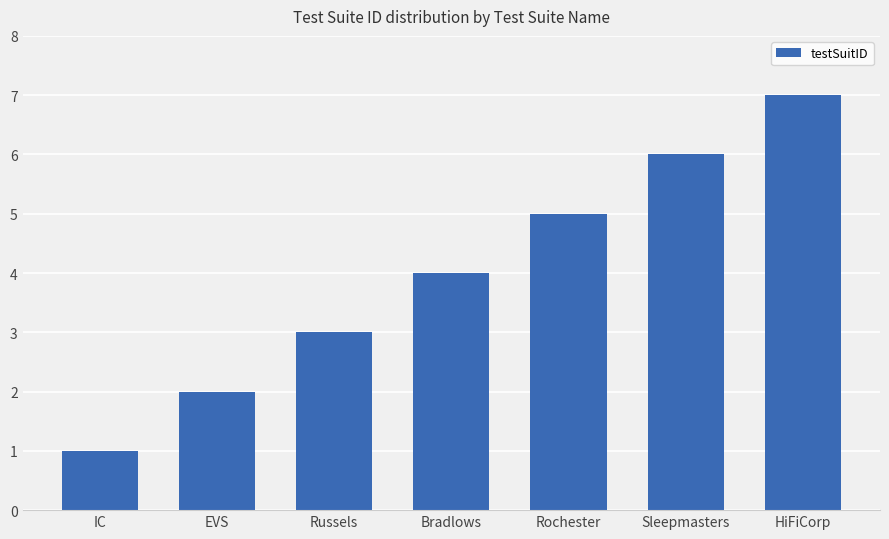

What is the value of the 3rd bar from the left?

3